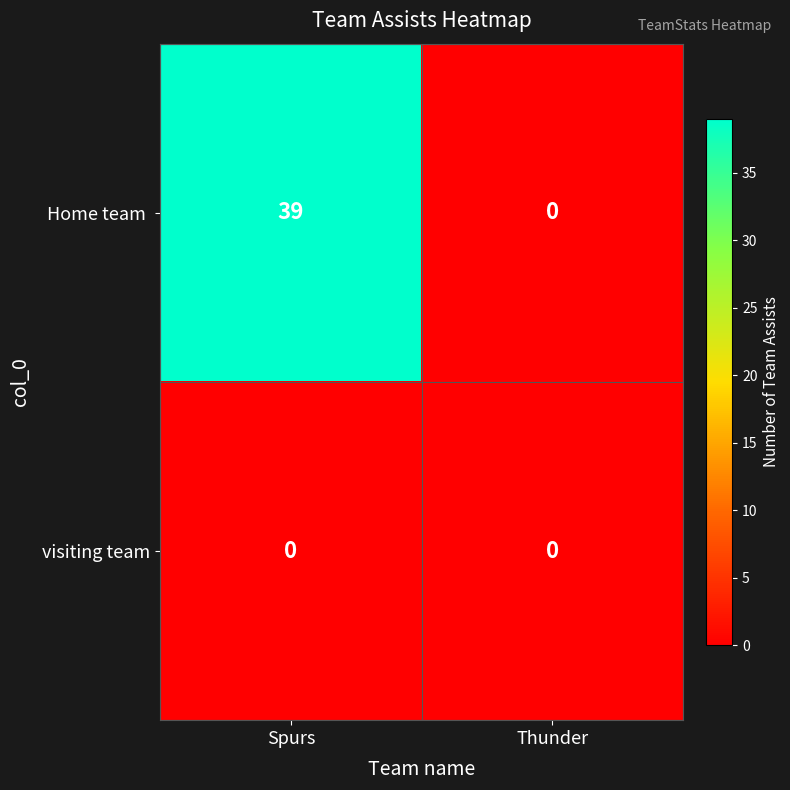

At which category does the chart reach its peak across all series?

Spurs